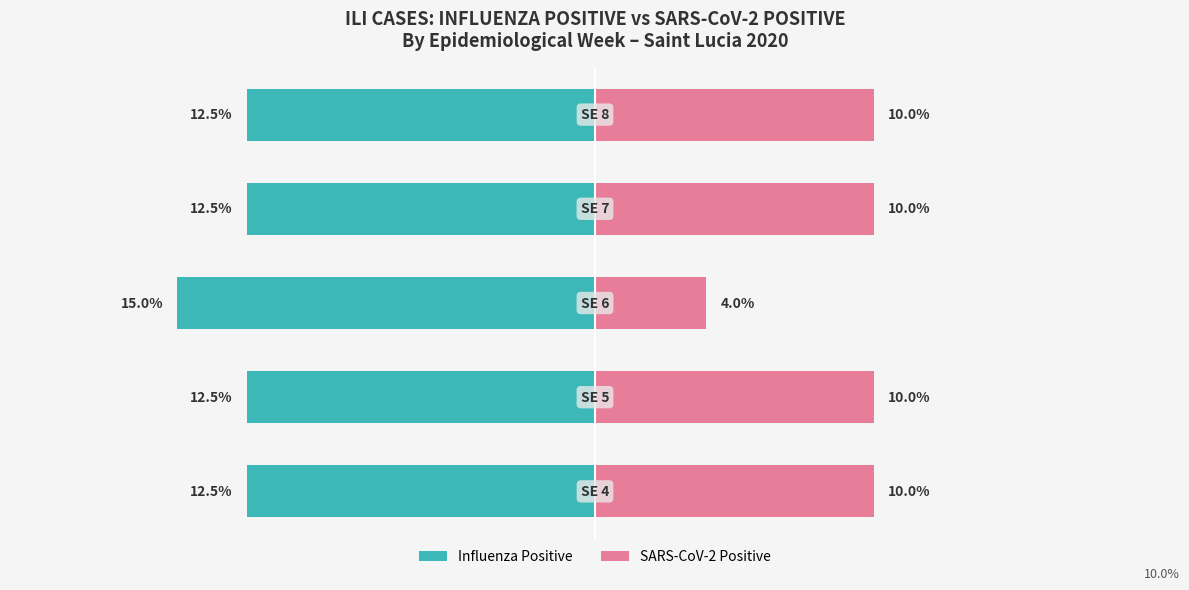

Reading left to right, what are all the values shown in this chart?

Influenza Positive: 0=-12.5	1=-12.5	2=-15.0	3=-12.5	4=-12.5
SARS-CoV-2 Positive: 0=10.0	1=10.0	2=4.0	3=10.0	4=10.0